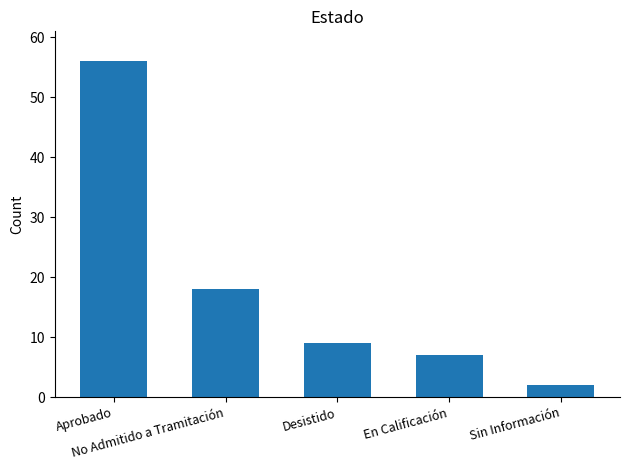

What is the change in value from Aprobado to Sin Información?

-54